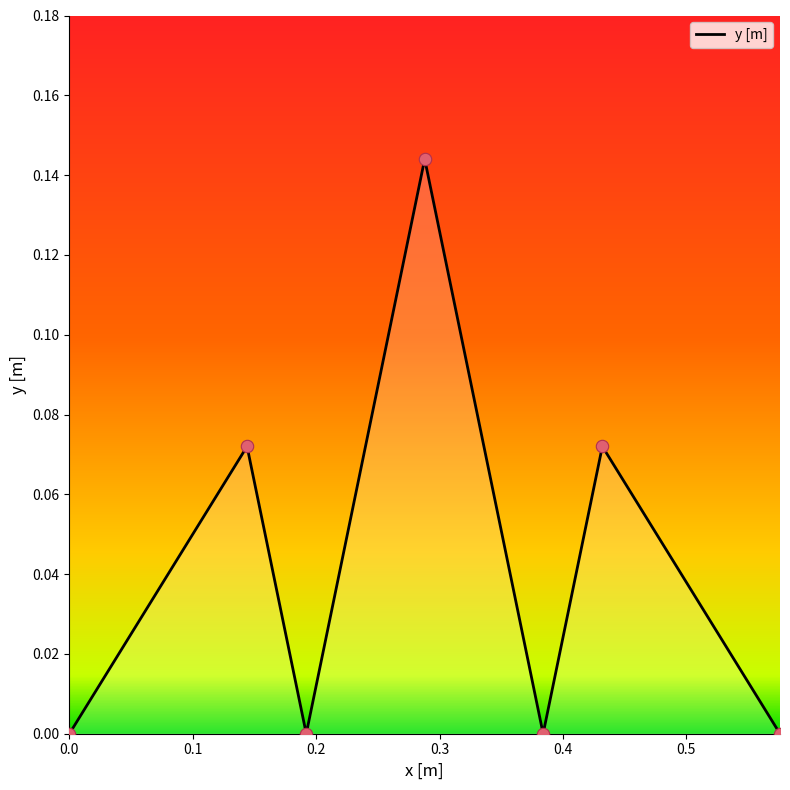

How many interior local valleys (lower than both neighbors) does the data have?

2